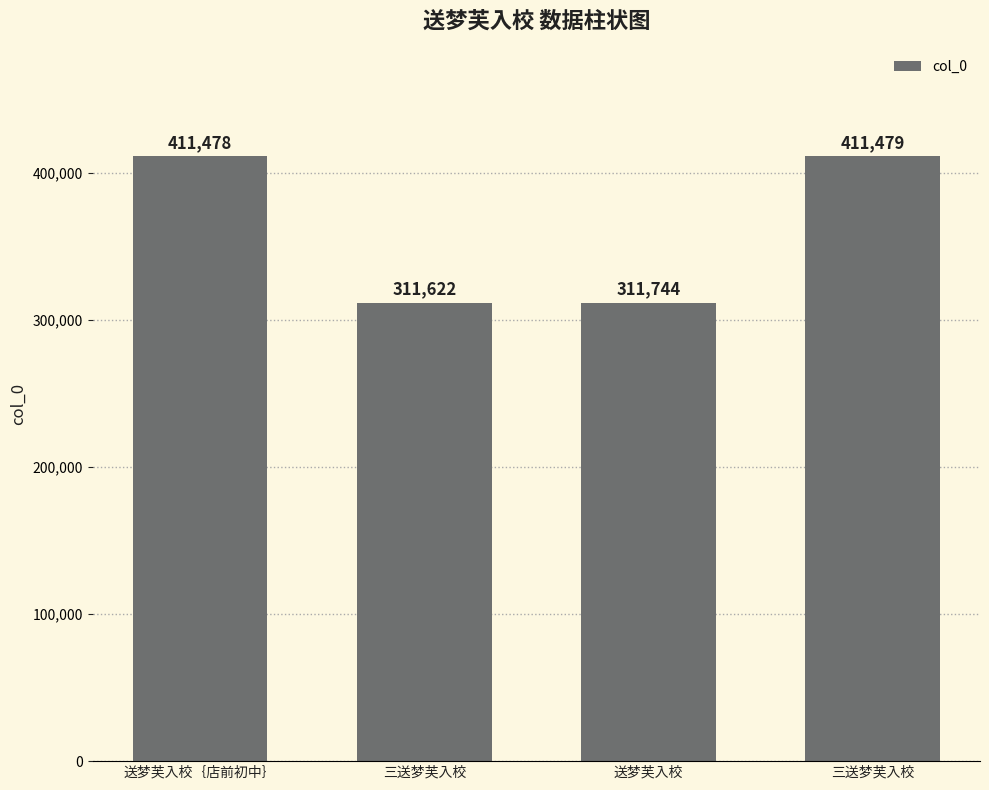

Between 送梦芙入校 and 送梦芙入校｛店前初中｝, which is larger?

送梦芙入校｛店前初中｝